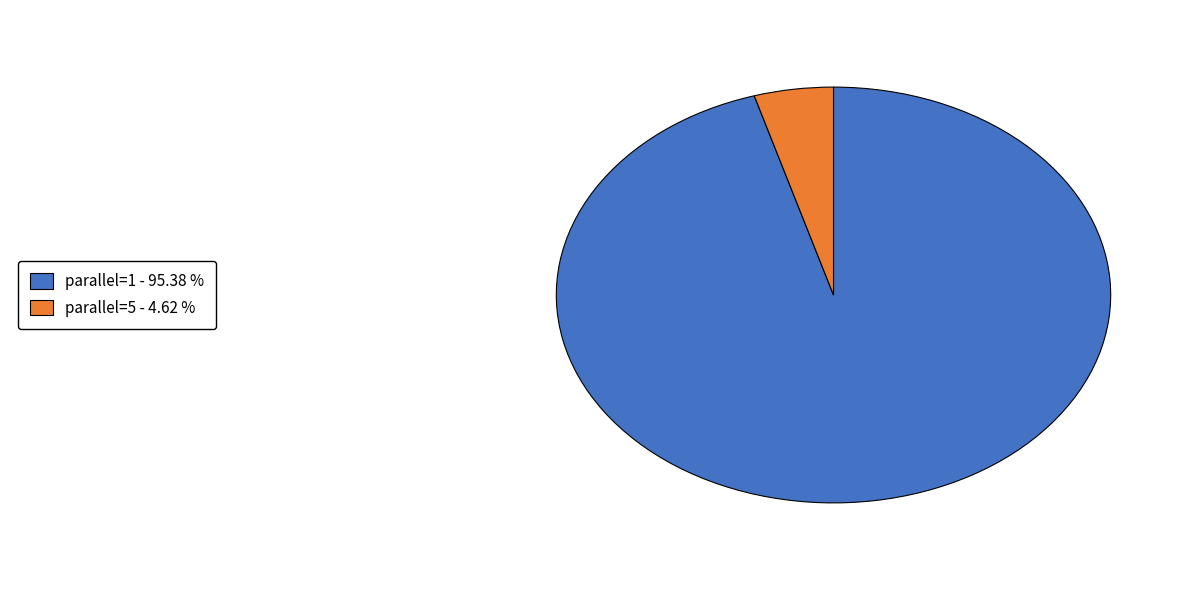

Does any single category account for the majority?

Yes